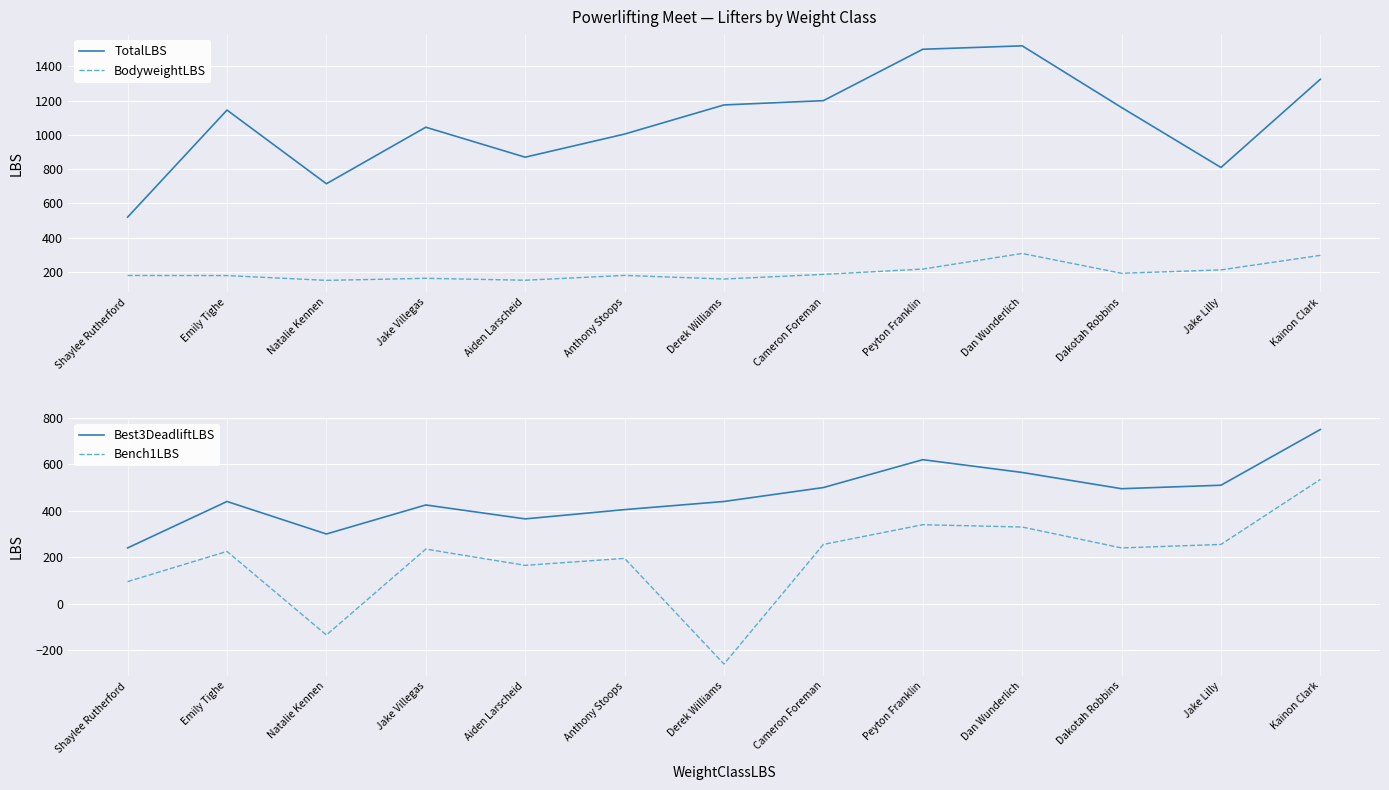

True or false: BodyweightLBS has a value of 97.8 at Jake Lilly.

False